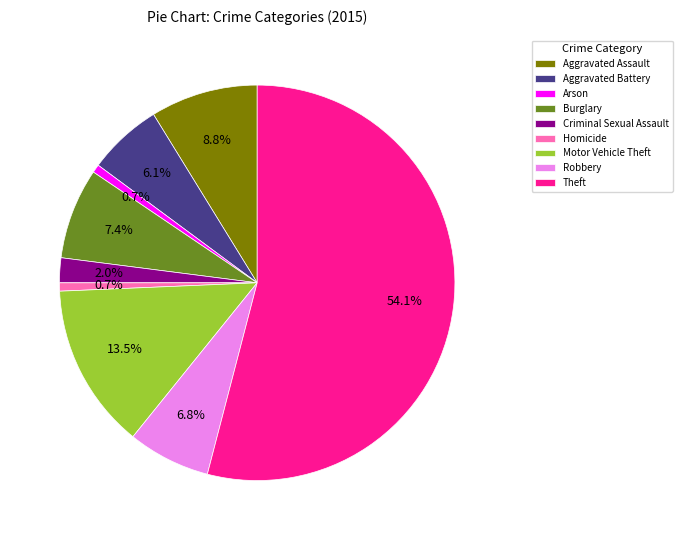

To the nearest percent, what is the difference between the Robbery and Aggravated Battery slice percentages?

1%